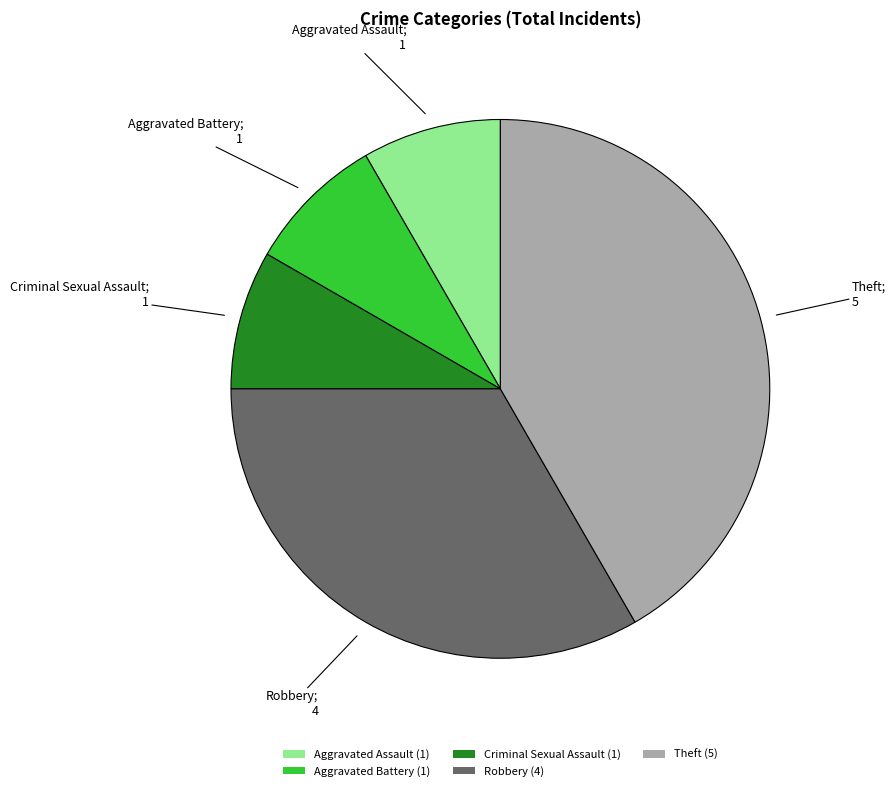

True or false: Robbery accounts for 33% of the total.

True